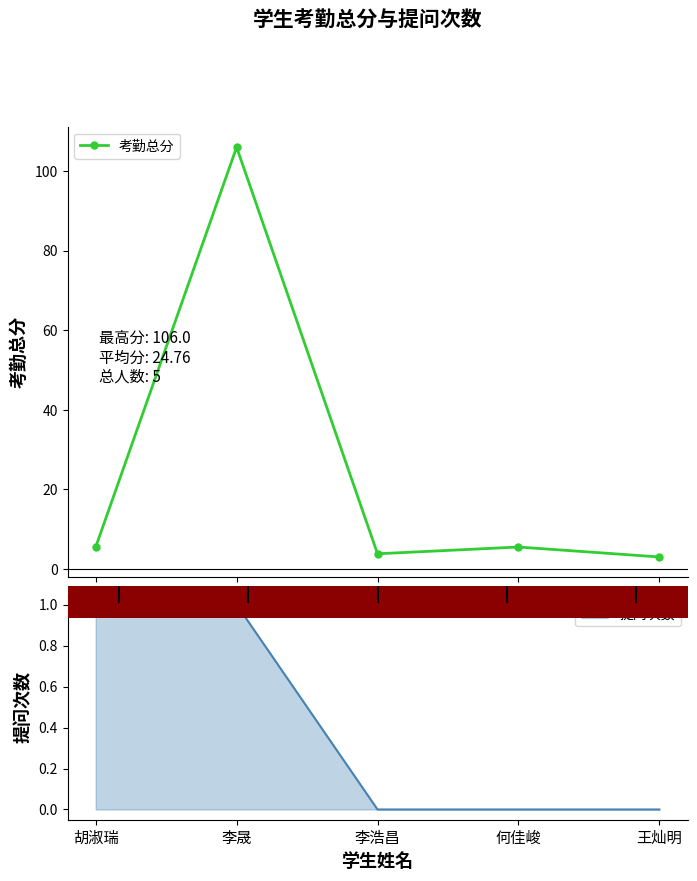

How many interior local valleys (lower than both neighbors) does the data have?

1